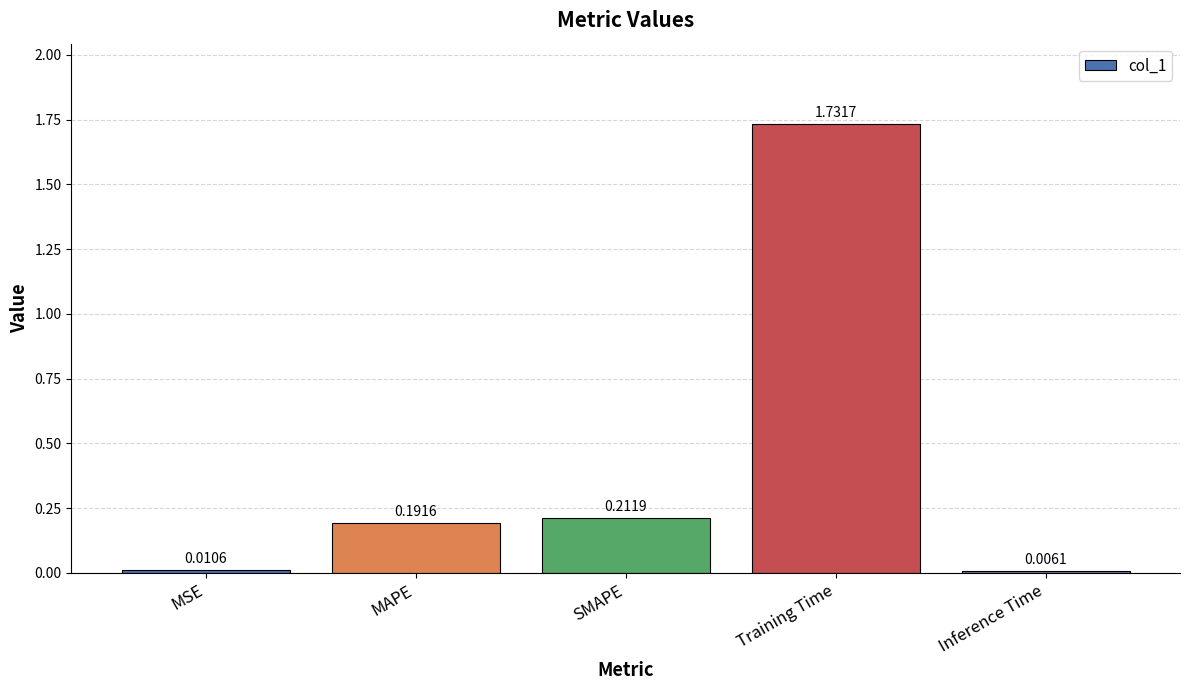

What is the sum of all values?

2.2